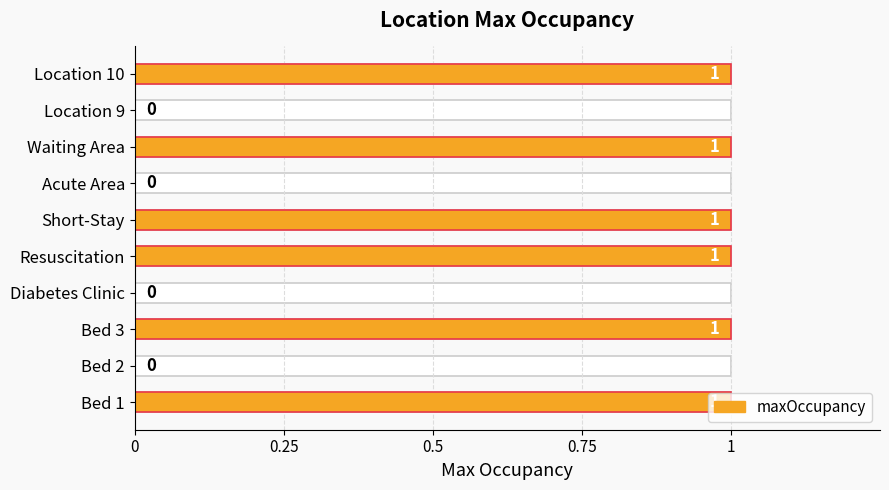

What is the difference between the maximum and minimum values?

1